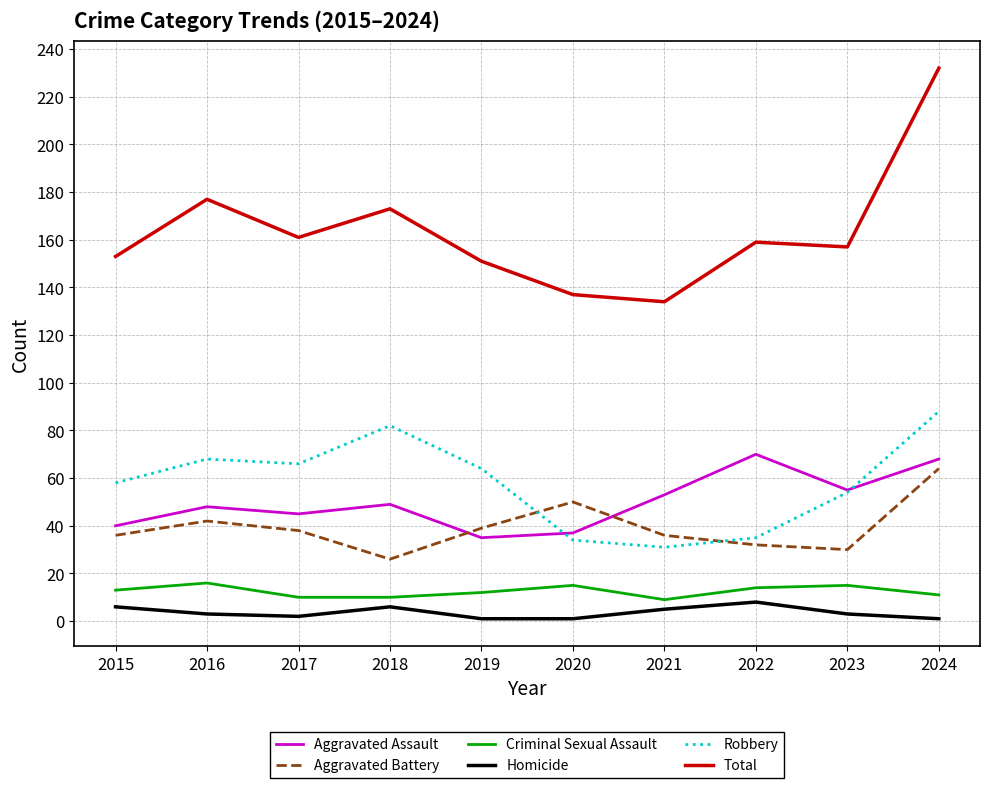

List the series in order of their peak value, highest first.

Total, Robbery, Aggravated Assault, Aggravated Battery, Criminal Sexual Assault, Homicide